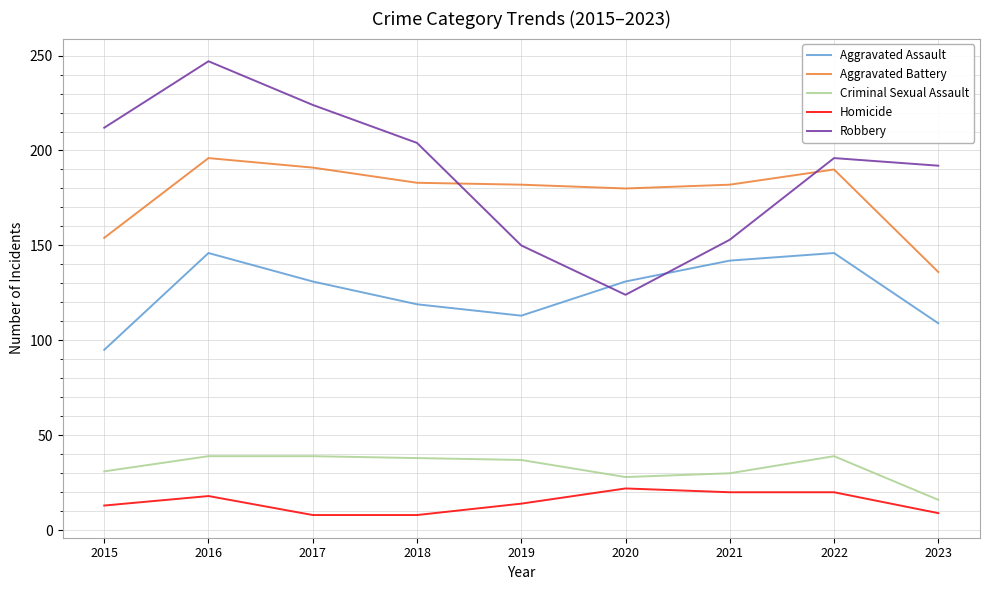

Where is the first local minimum for Robbery?

2020